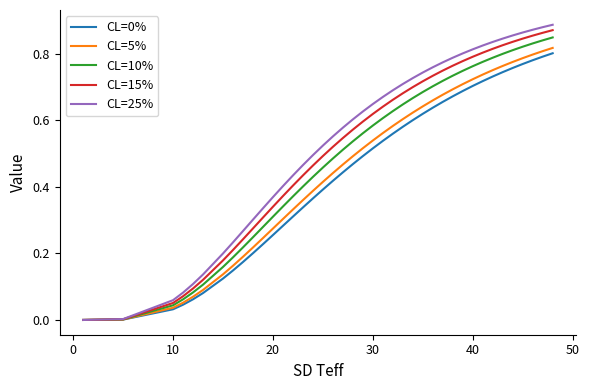

Which series has the widest spread of values?

CL=25%